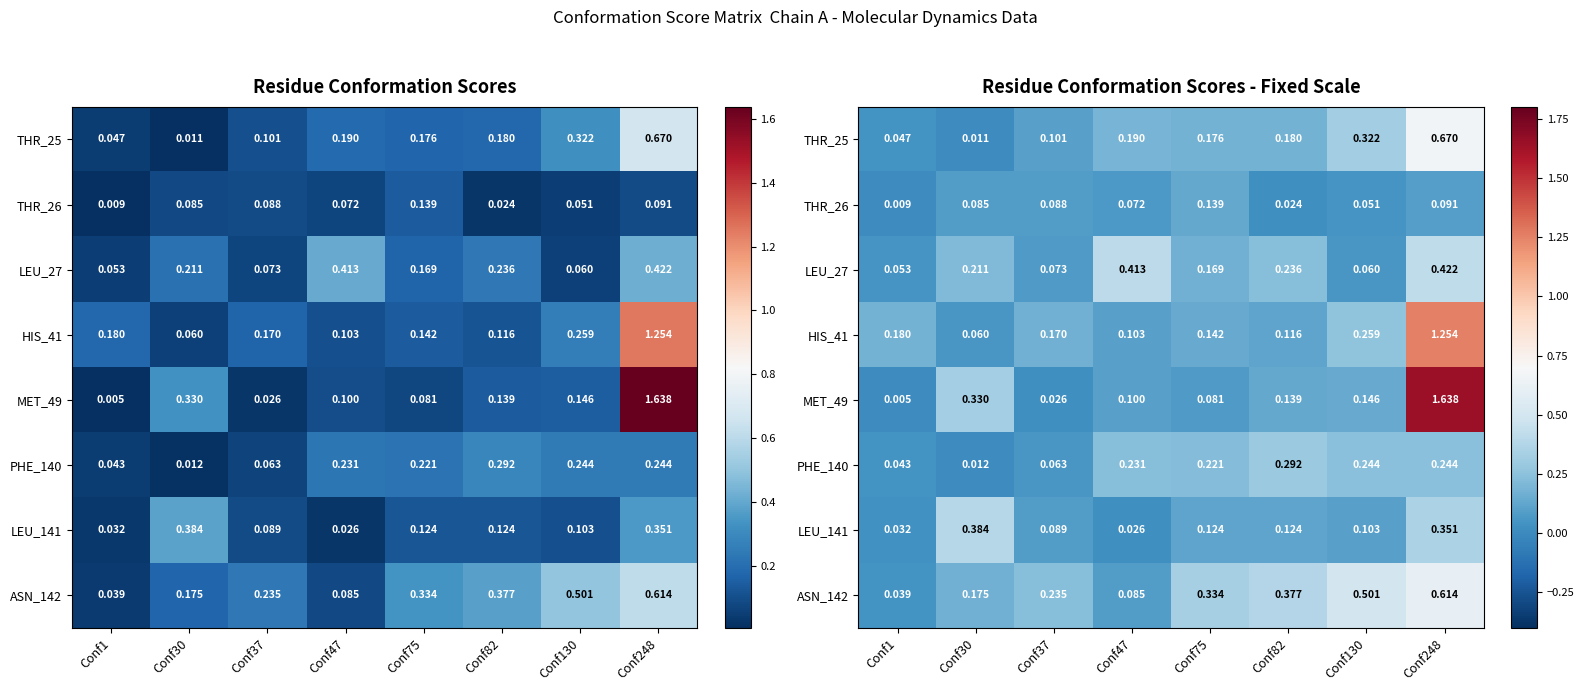

Which series has the largest range (max minus min)?

MET_49